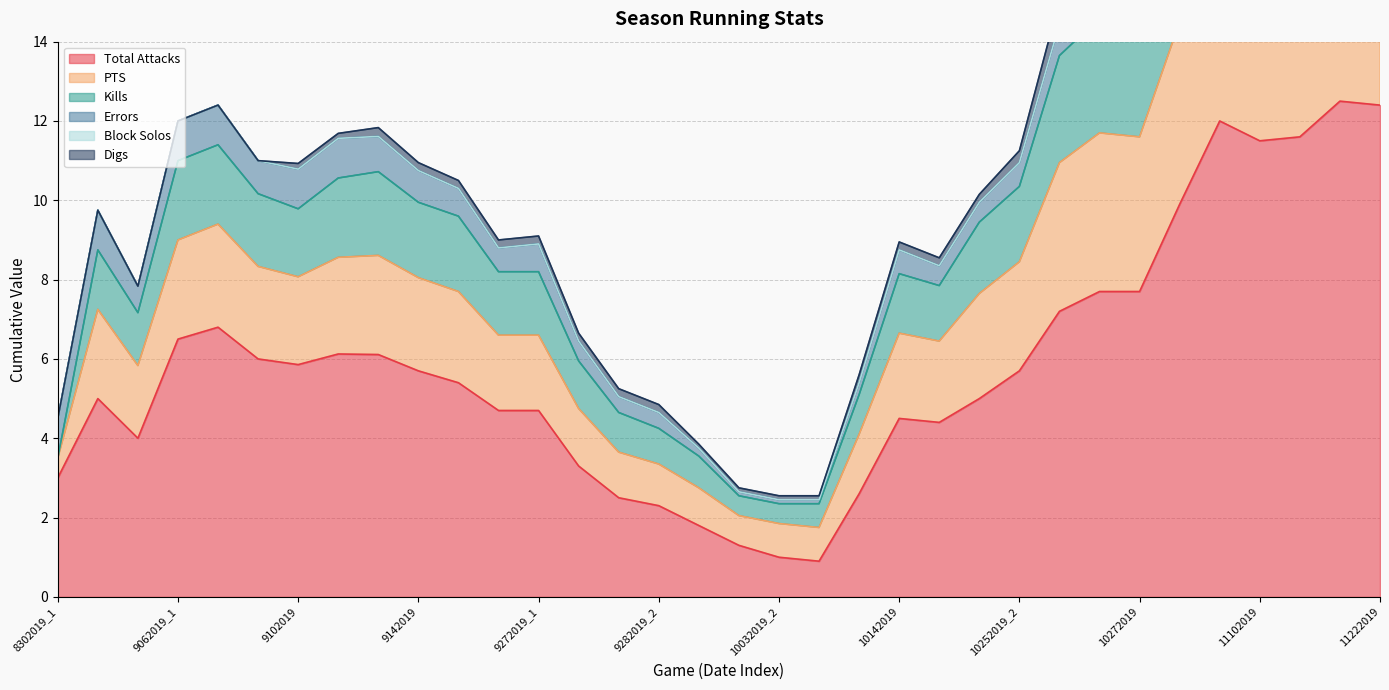

Is the value of Total Attacks at 9282019_2 greater than the value of PTS at 8302019_2?

No